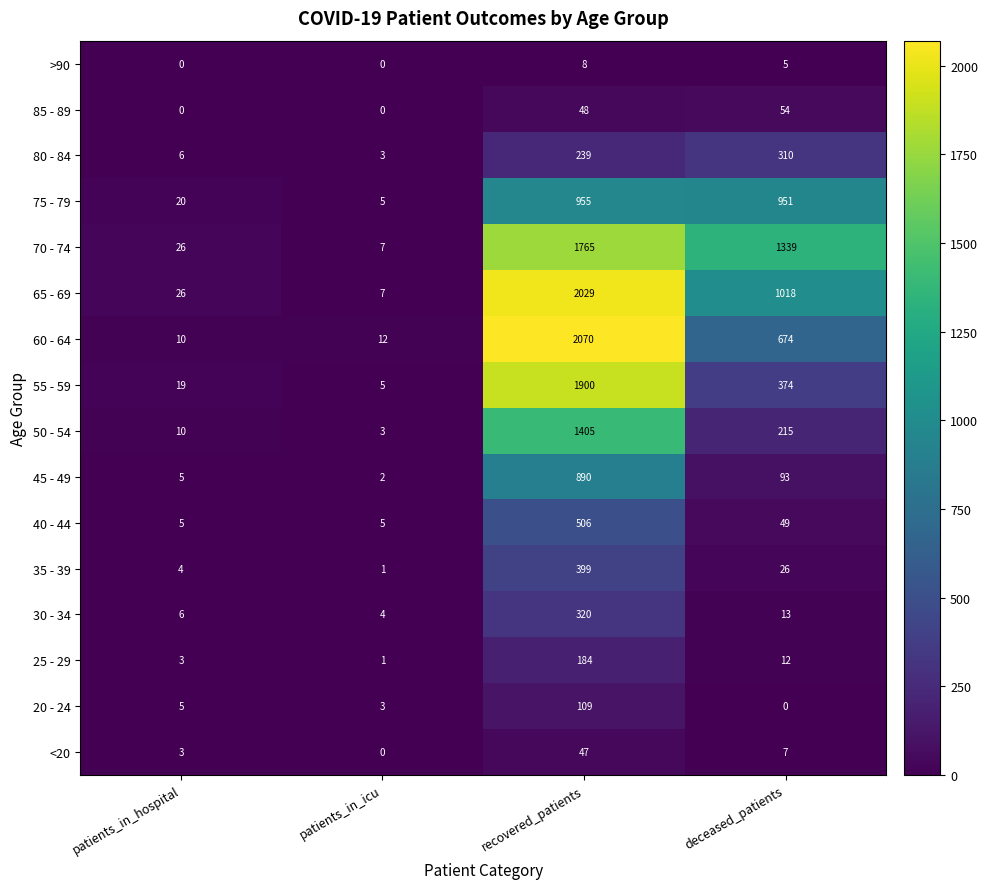

Rank the series by their maximum value, from highest to lowest.

60 - 64, 65 - 69, 55 - 59, 70 - 74, 50 - 54, 75 - 79, 45 - 49, 40 - 44, 35 - 39, 30 - 34, 80 - 84, 25 - 29, 20 - 24, 85 - 89, <20, >90